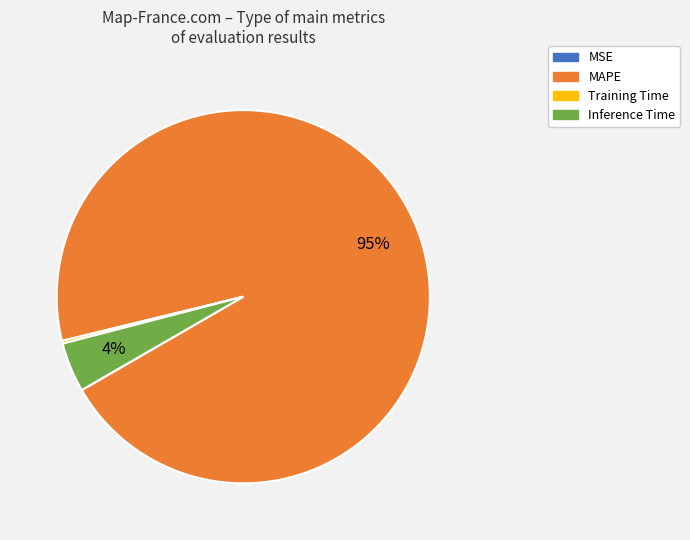

Combined, do MAPE and Inference Time account for over 50%?

Yes